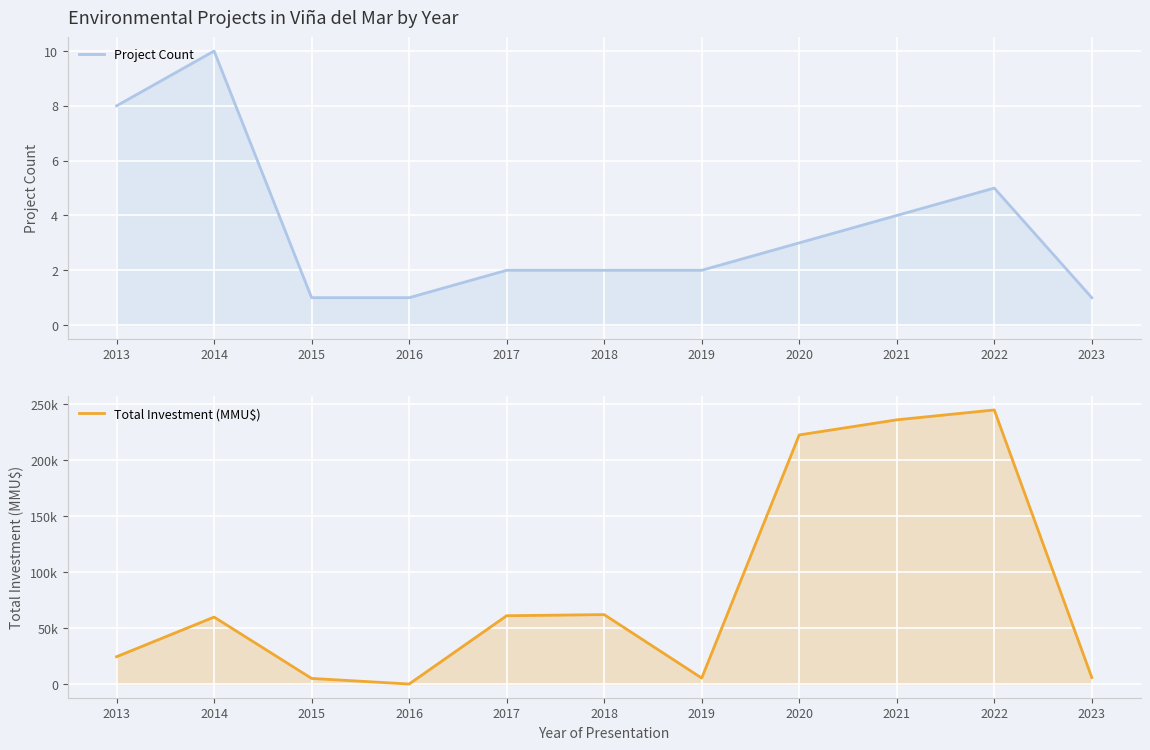

At which label is Total Investment (MMU$) closest to 122411?

2018